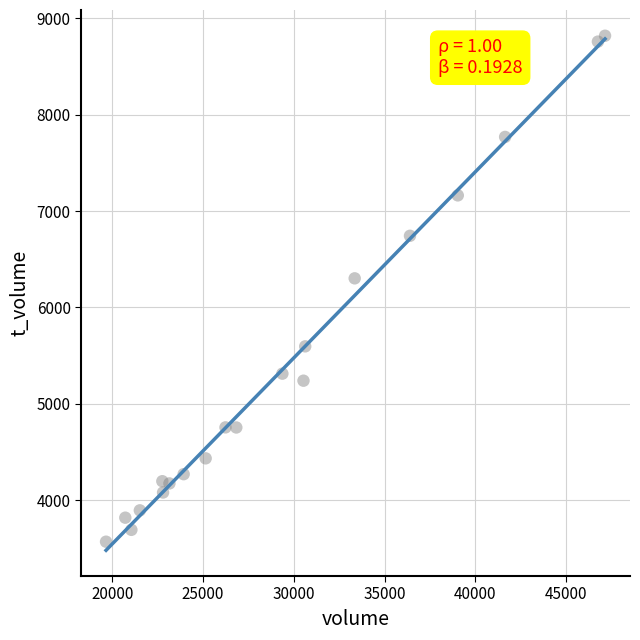

What Y value in the scatter plot is closest to 6194?

6302